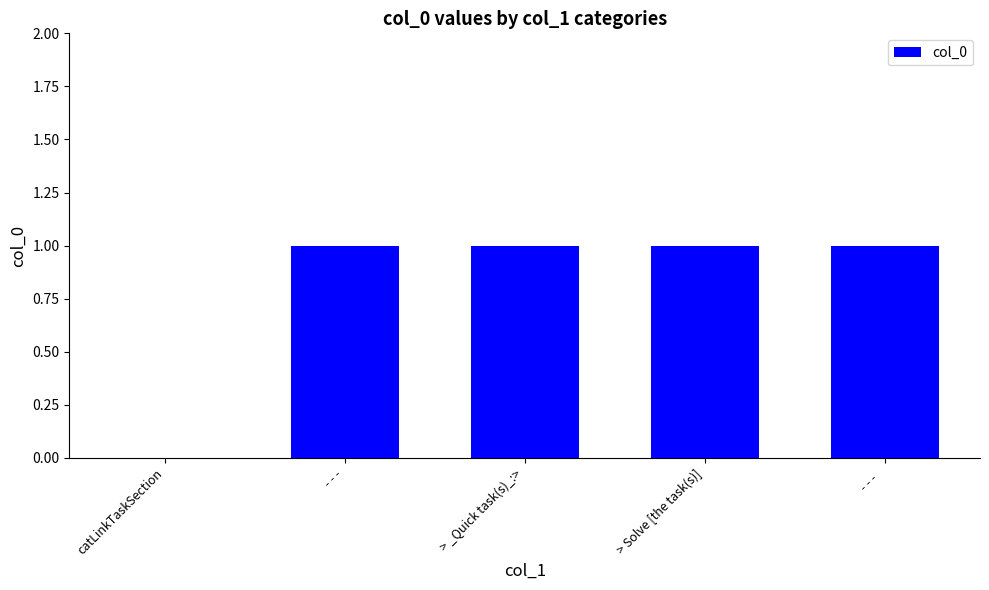

How many series are shown in this chart?

1